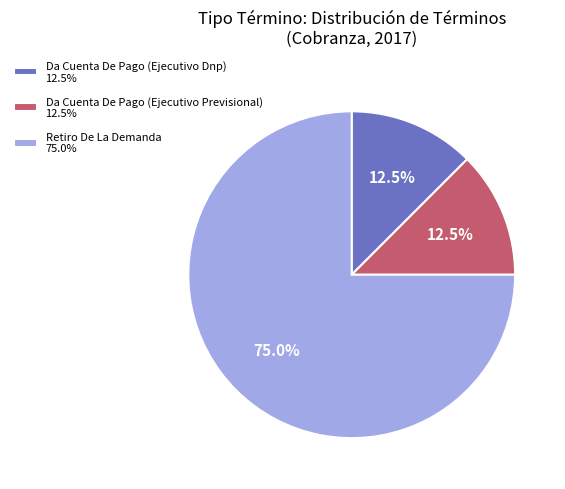

Does any single category account for the majority?

Yes